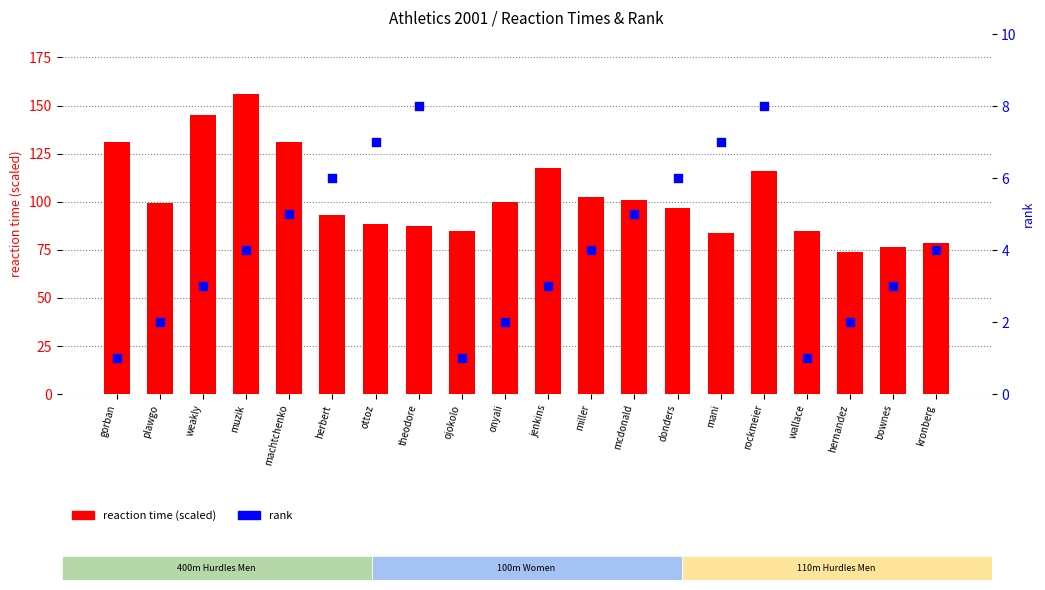

Which series reaches the maximum Y coordinate?

reaction time (scaled)